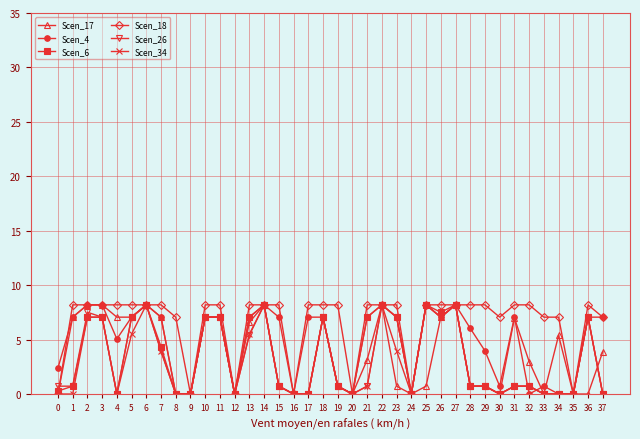

Which series changed the most between 1 and 7?

Scen_34